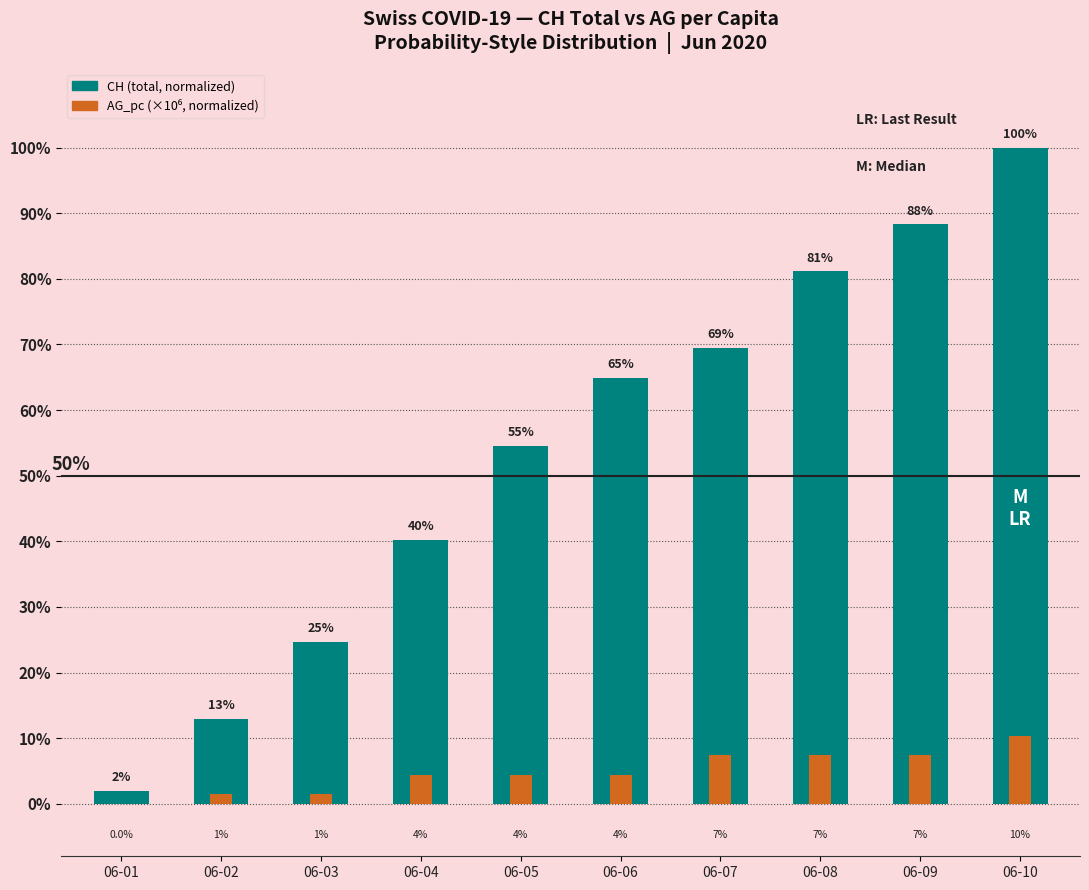

What is the difference between the highest and lowest values at 06-05?

0.5